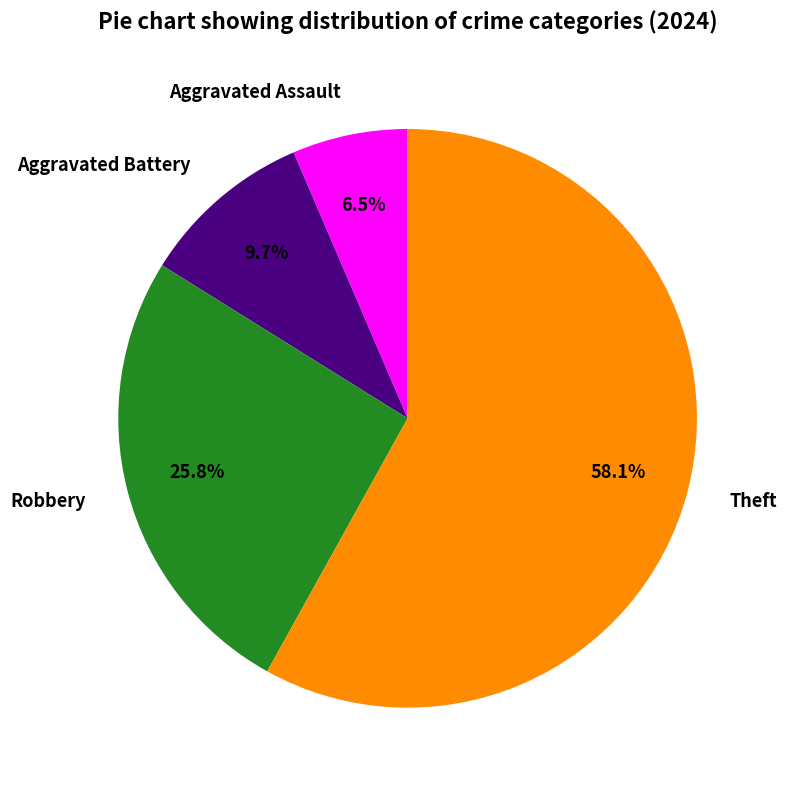

Is it true that Theft is 49% of the pie?

False